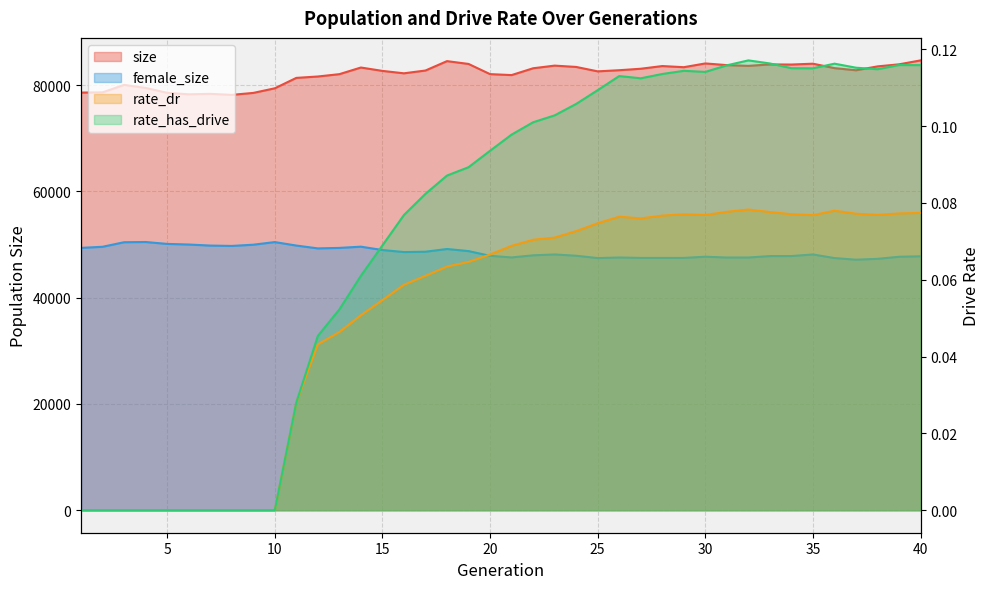

How many lines are shown in the chart?

4